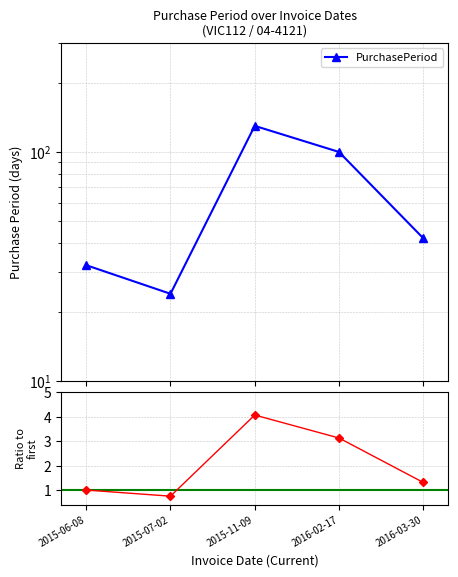

True or false: PurchasePeriod has a value of 69.3 at 2015-11-09.

False